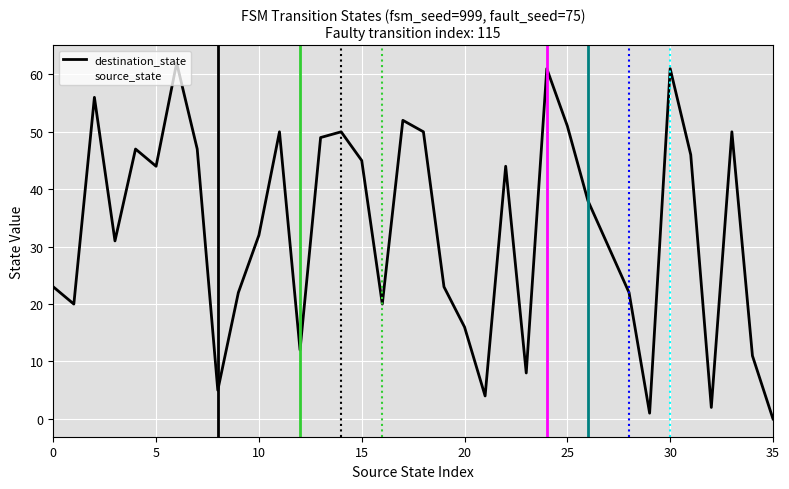

Does the chart display data point markers on the line(s)?

No